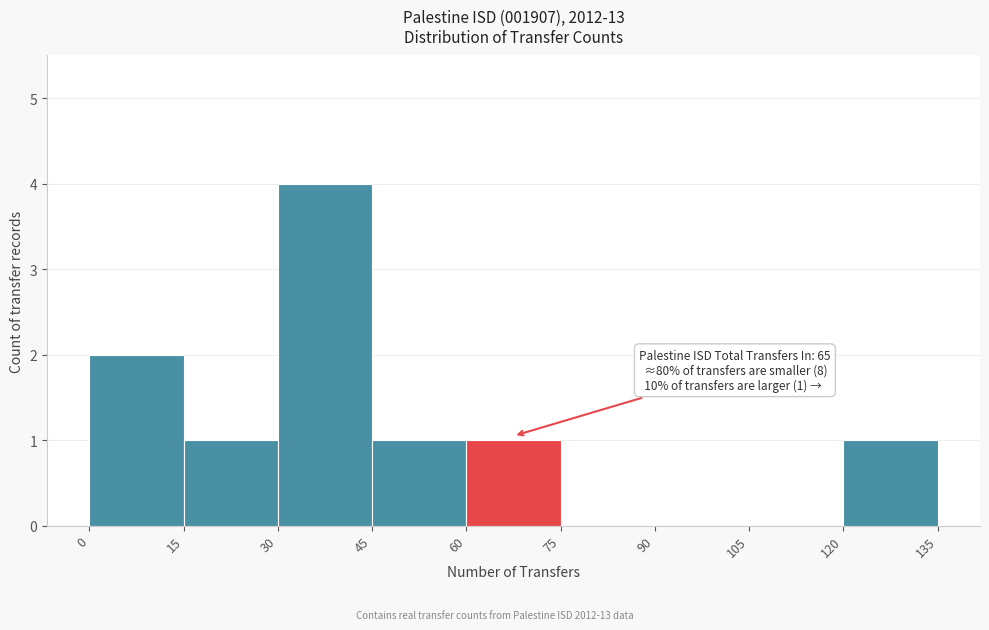

Over which range of the x-axis is the bar tallest?

30 to 45